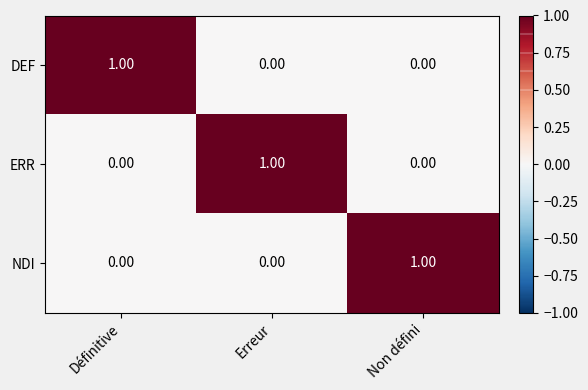

At which label does ERR reach its peak?

Erreur